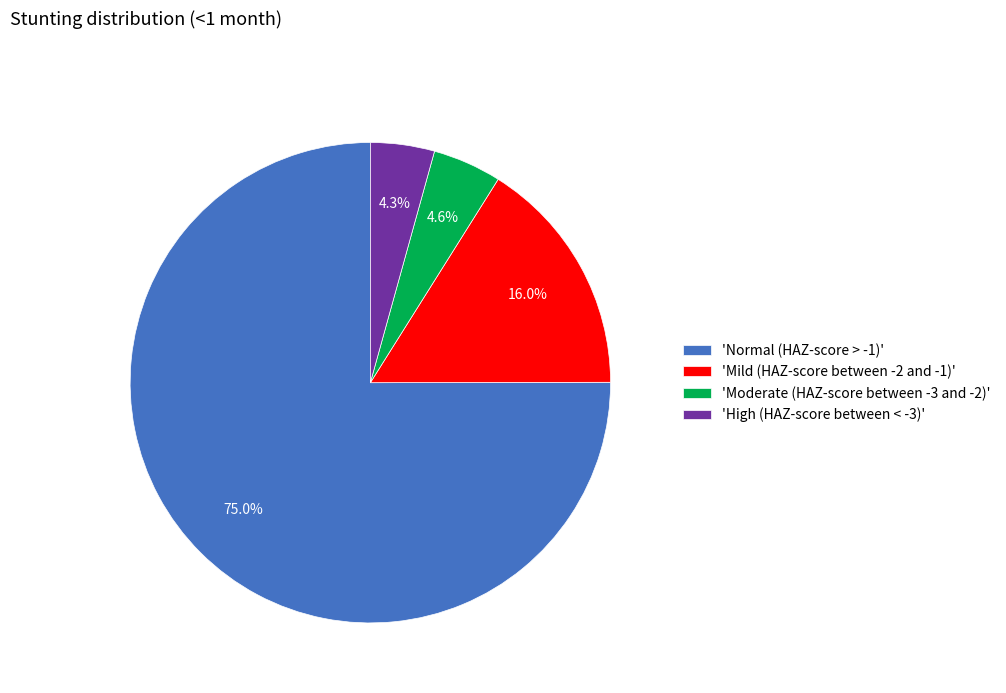

Does any single category account for the majority?

Yes